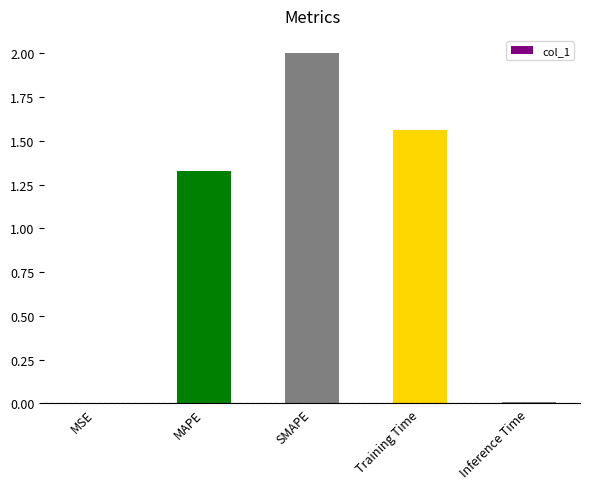

What is the sum of all values?

4.9